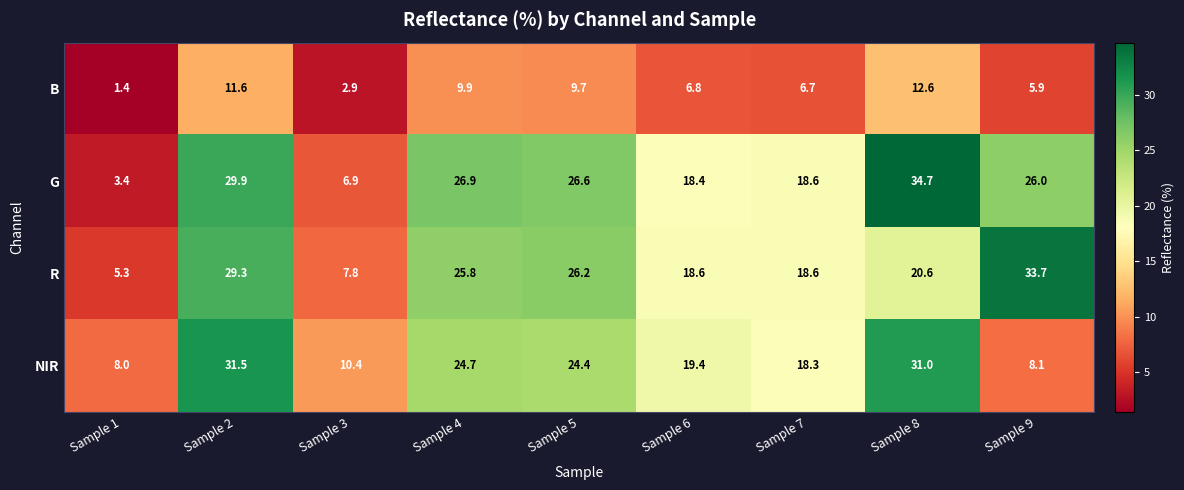

At which category does the chart reach its peak across all series?

Sample 8